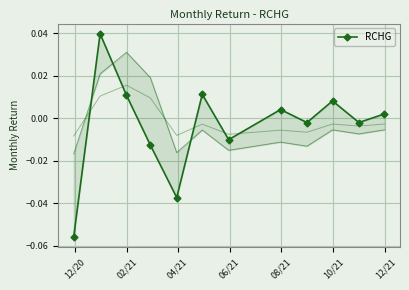

At which label does the data first exceed 0?

02/21